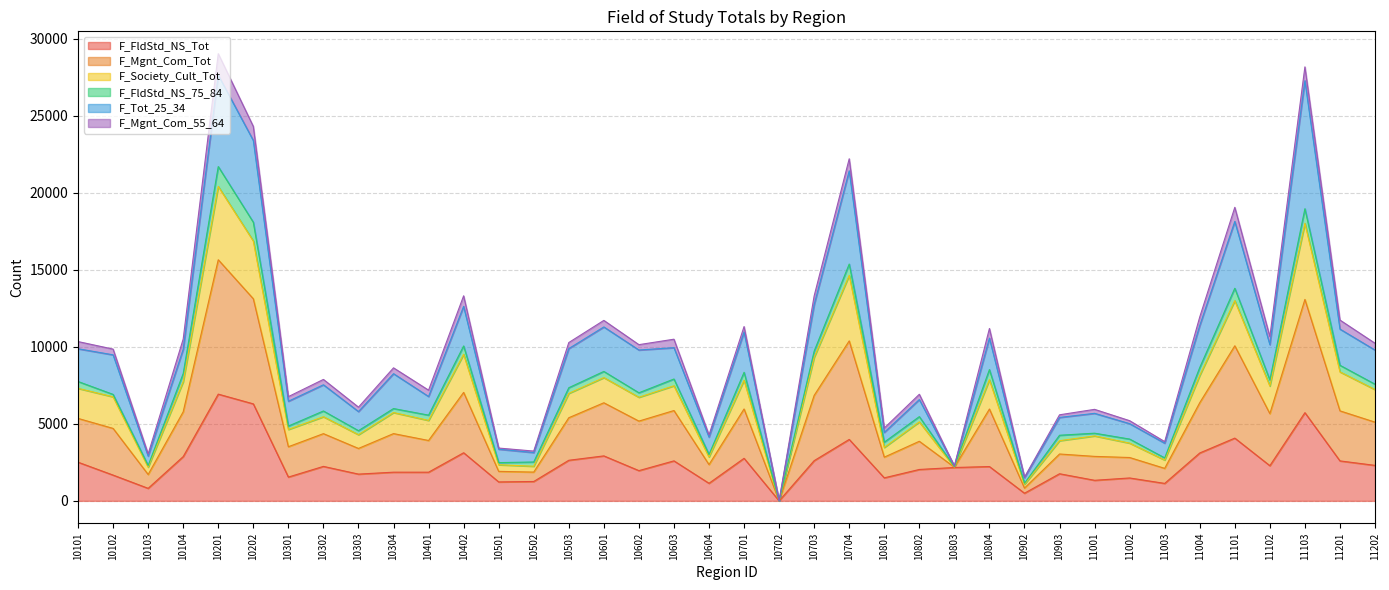

Which has a higher value, 11102 or 11201?

11201